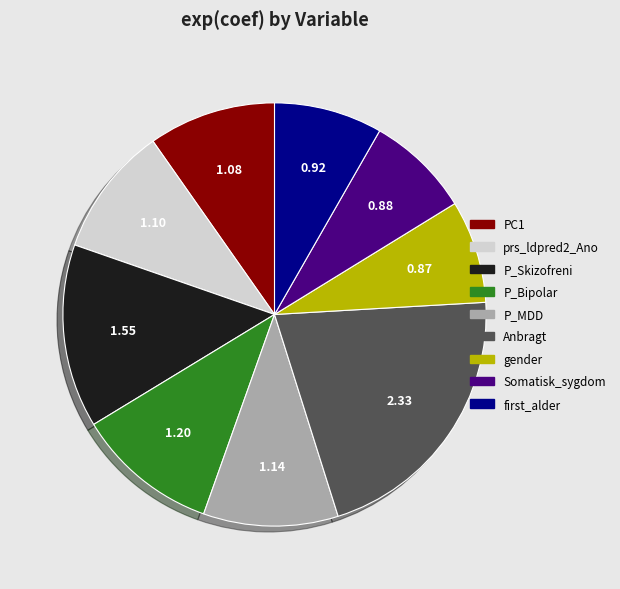

Do first_alder and Somatisk_sygdom together represent more than half of the pie?

No